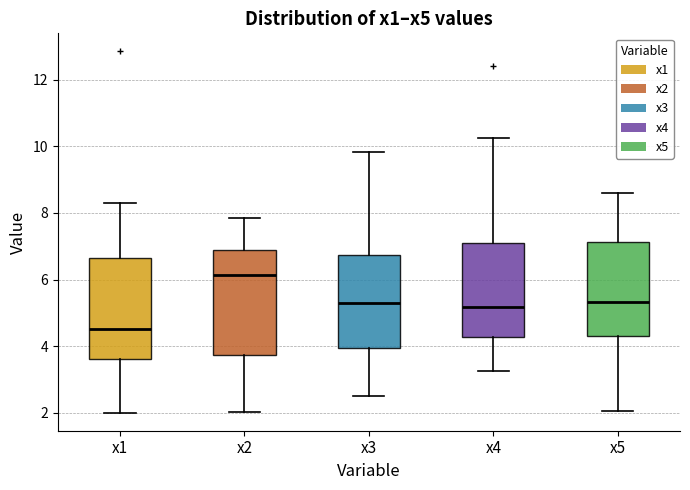

Which box's median line is the lowest?

x1